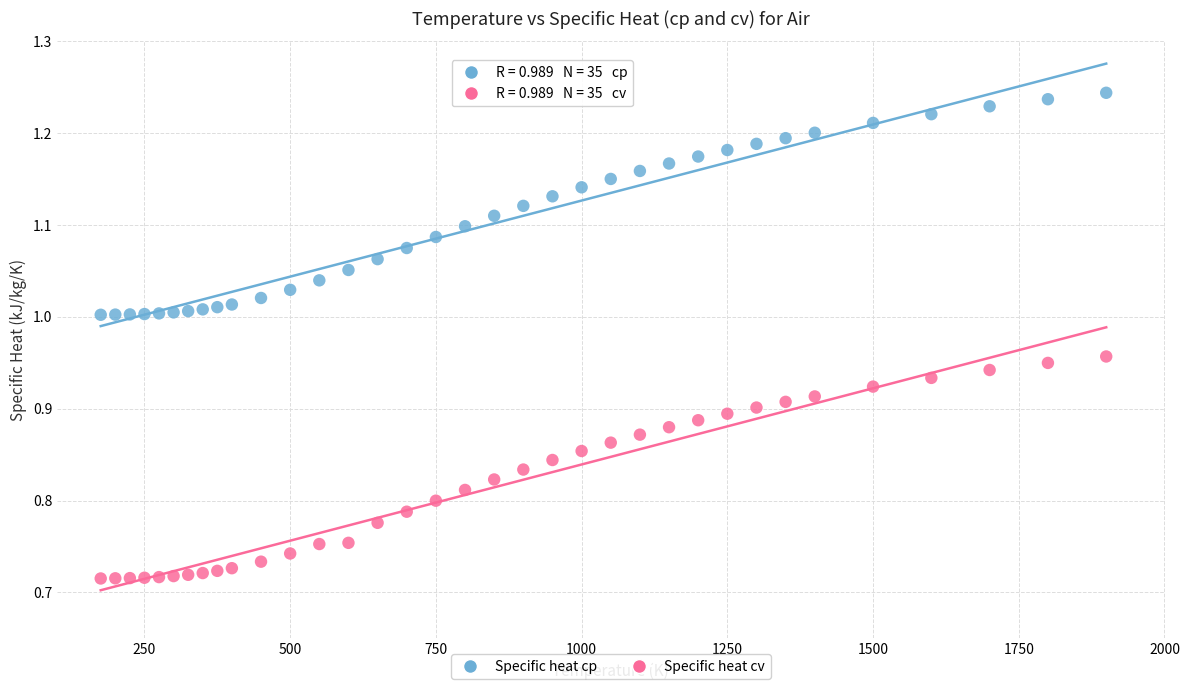

Across all data points, what is the range of X values (max minus min)?

1725.0